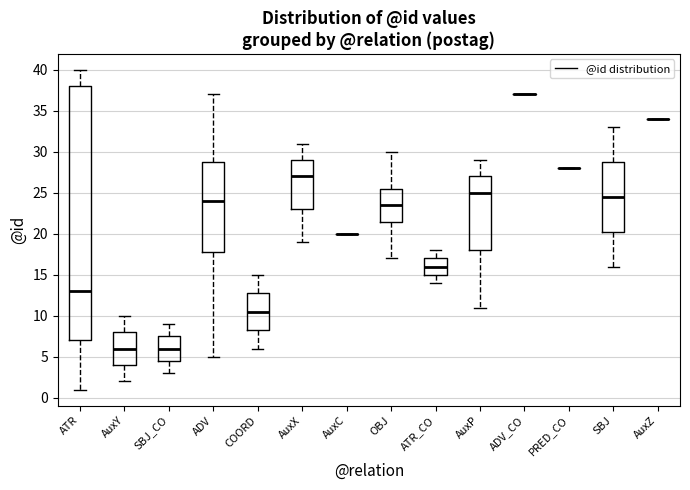

Which box is the tallest, from its lower edge to its upper edge?

ATR